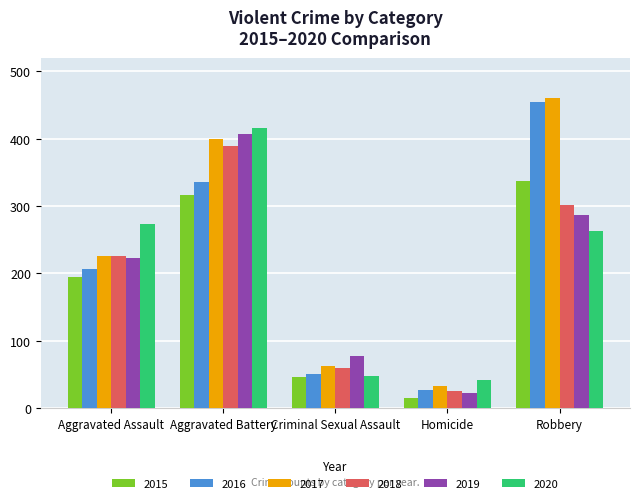

How many groups of bars are there?

5